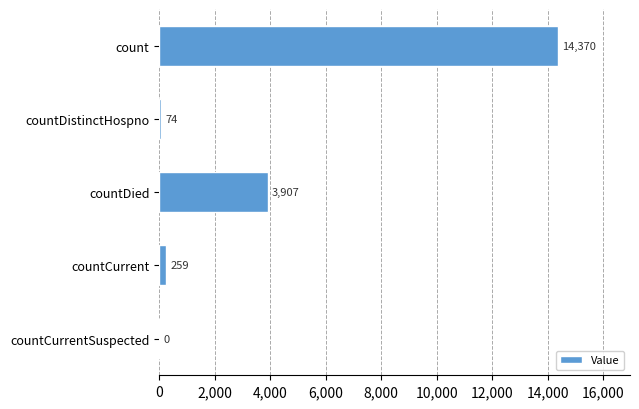

Which has a higher value, countCurrent or countDistinctHospno?

countCurrent